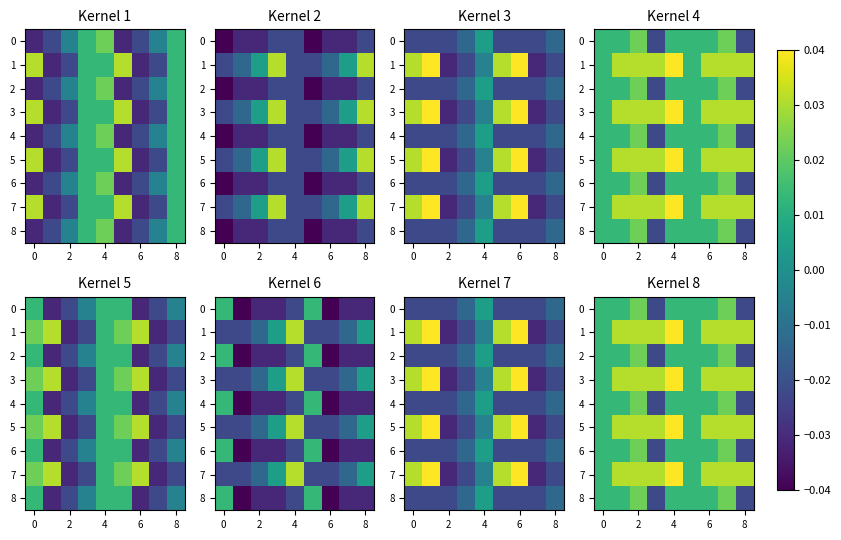

True or false: 6 has a value of 0.0 at 4.

True